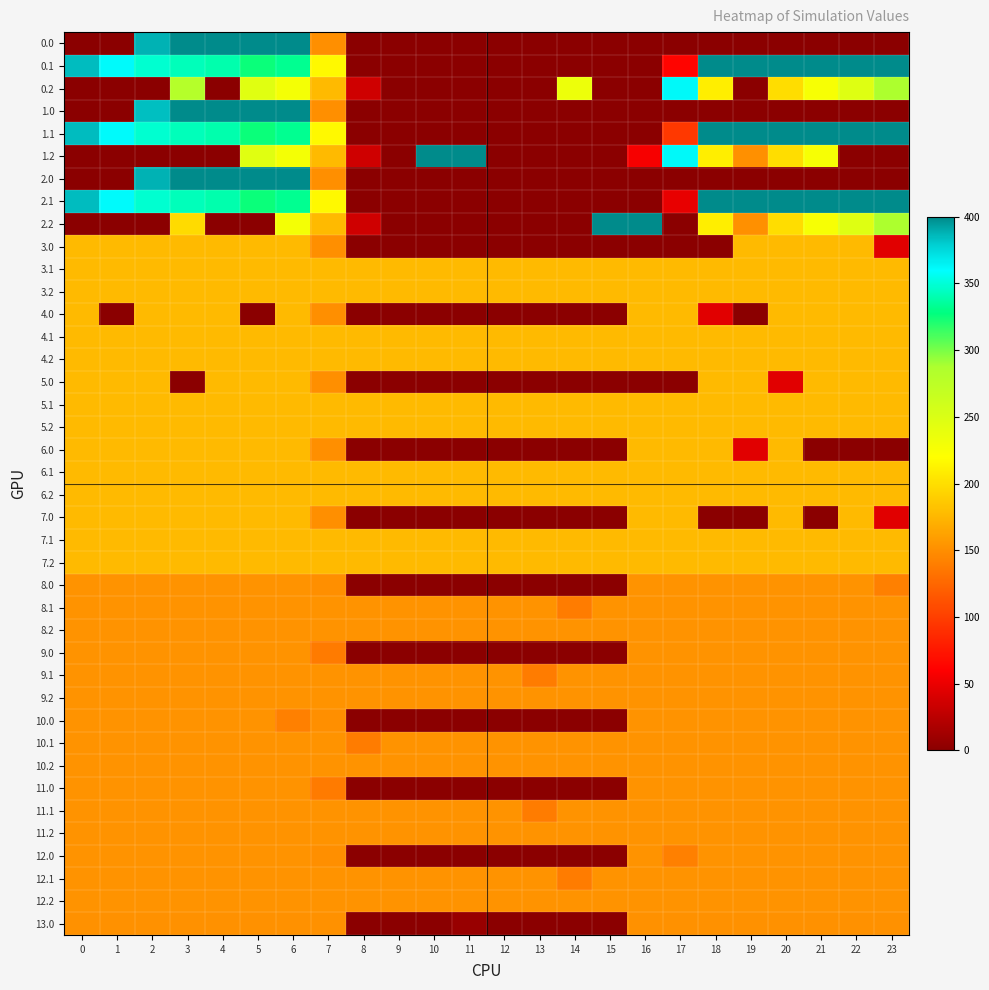

What is the total value across all series at 1?

6008.3